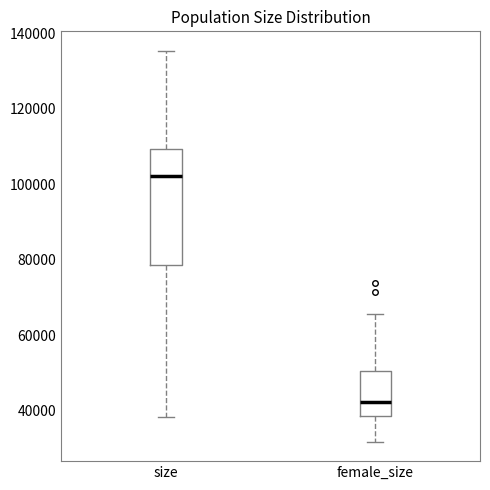

Where does the upper whisker of the box for female_size end on the y-axis? The values are not printed on the chart, so give them approximately, as read against the axis.

66000